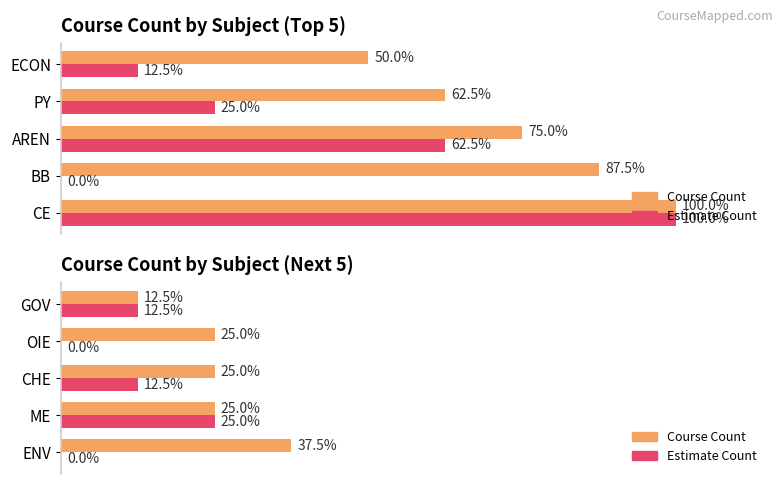

Rank the series by their maximum value, from lowest to highest.

Estimate Count, Course Count